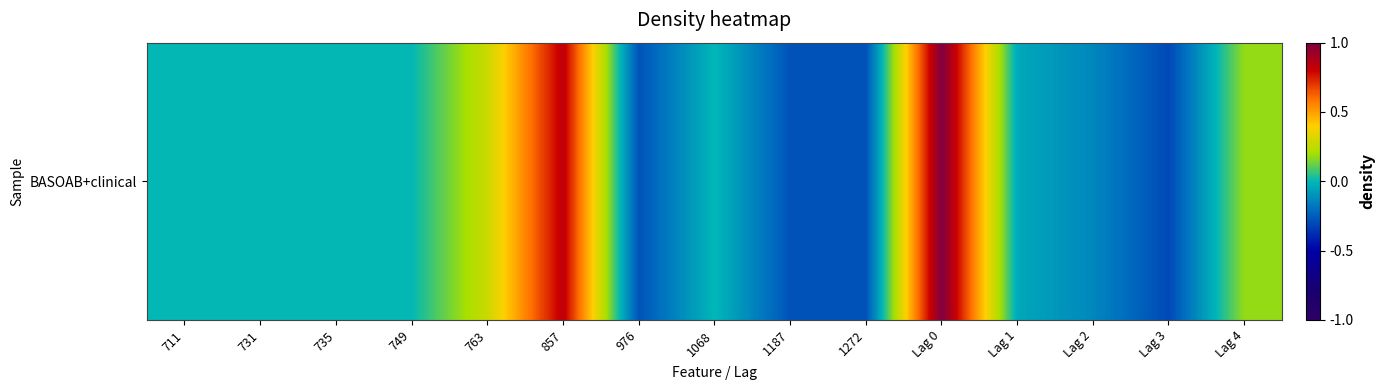

Where is the data nearest to the value 0?

711